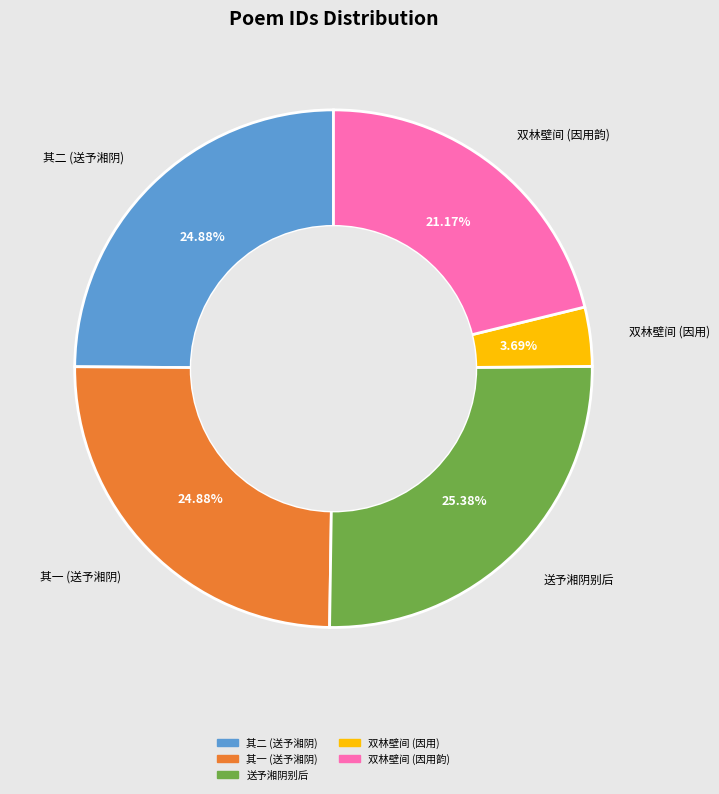

Does any single category account for the majority?

No